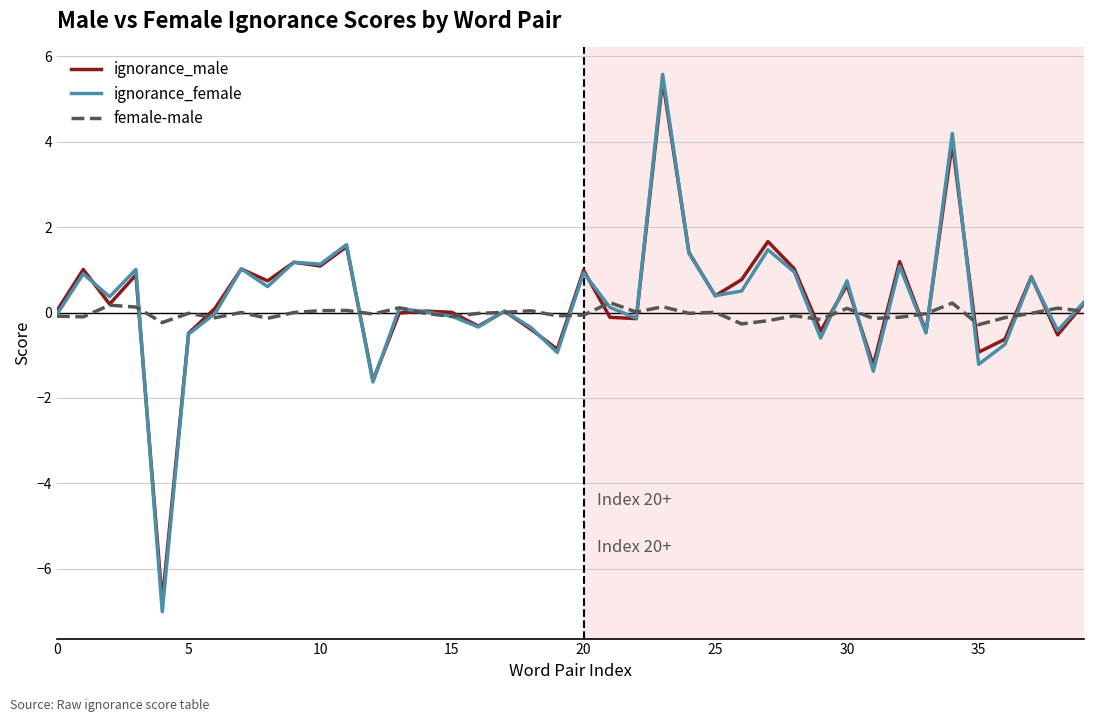

What is the maximum value shown in the chart?

5.6